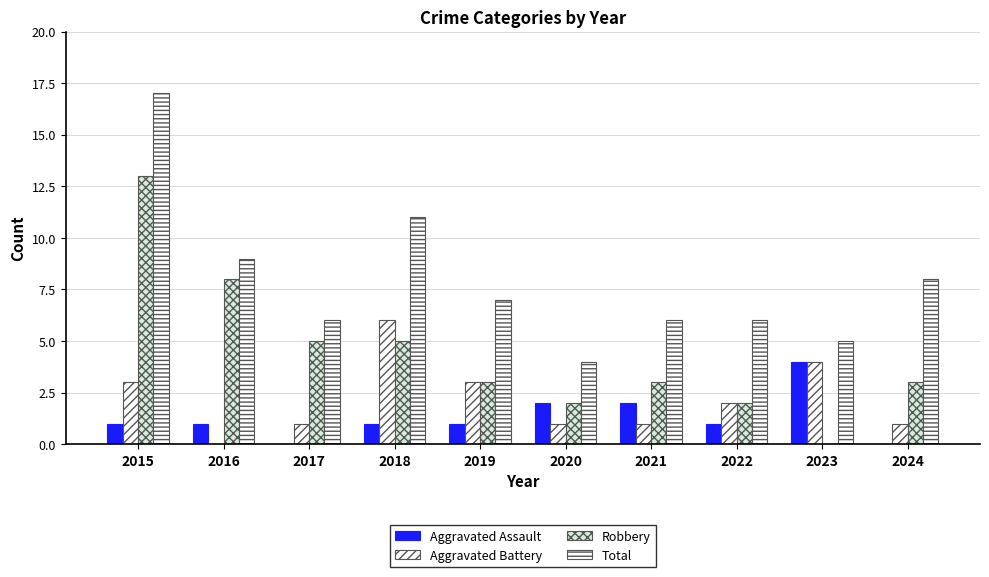

Which category has the lowest value in the Robbery series?

2023